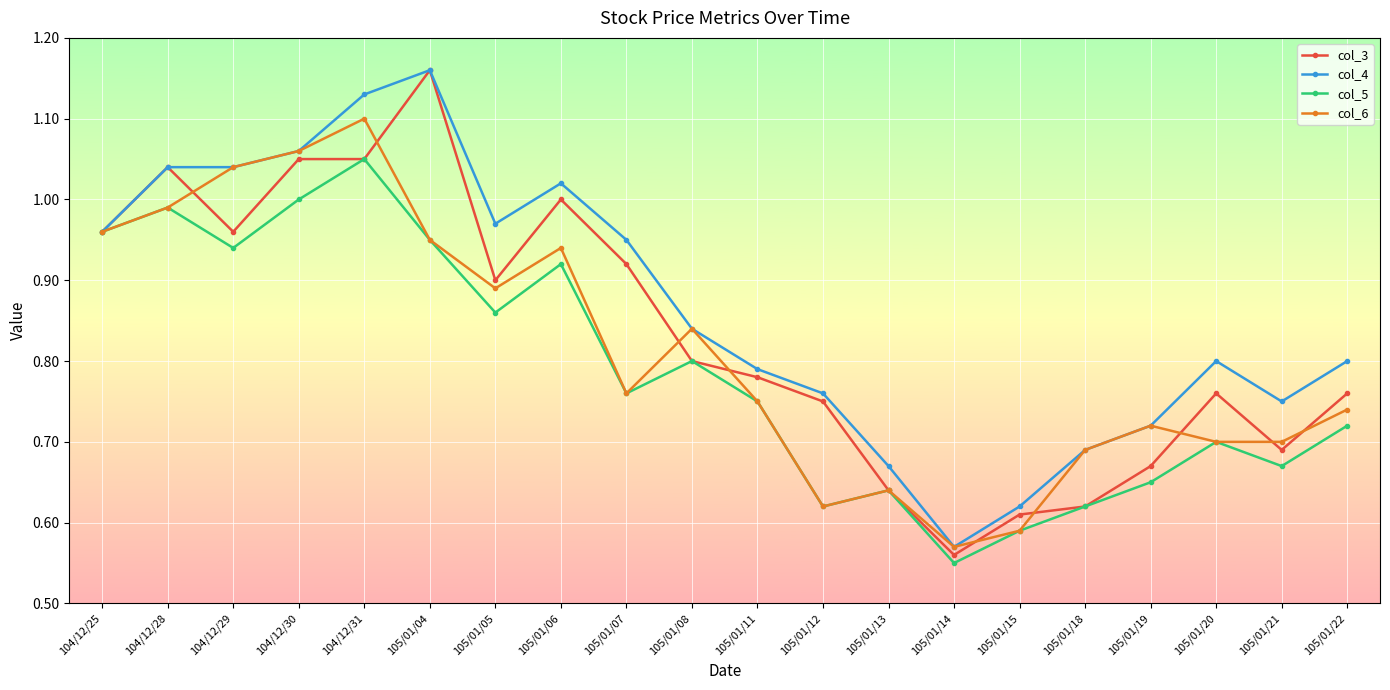

What is the difference between the second highest and second lowest values in the col_3 series?

0.4